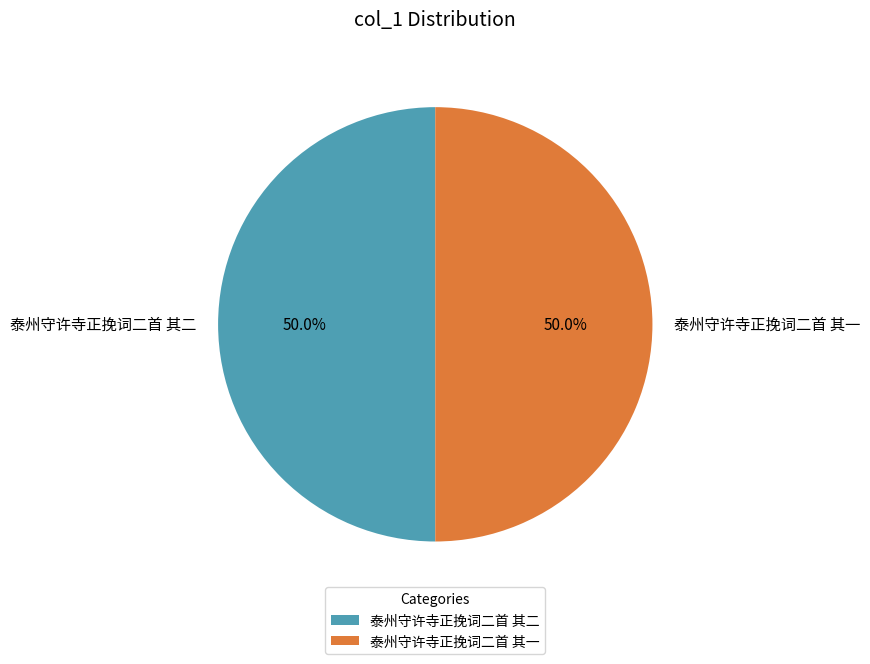

What is the ratio of the value at 泰州守许寺正挽词二首 其二 to the value at 泰州守许寺正挽词二首 其一?

1.0